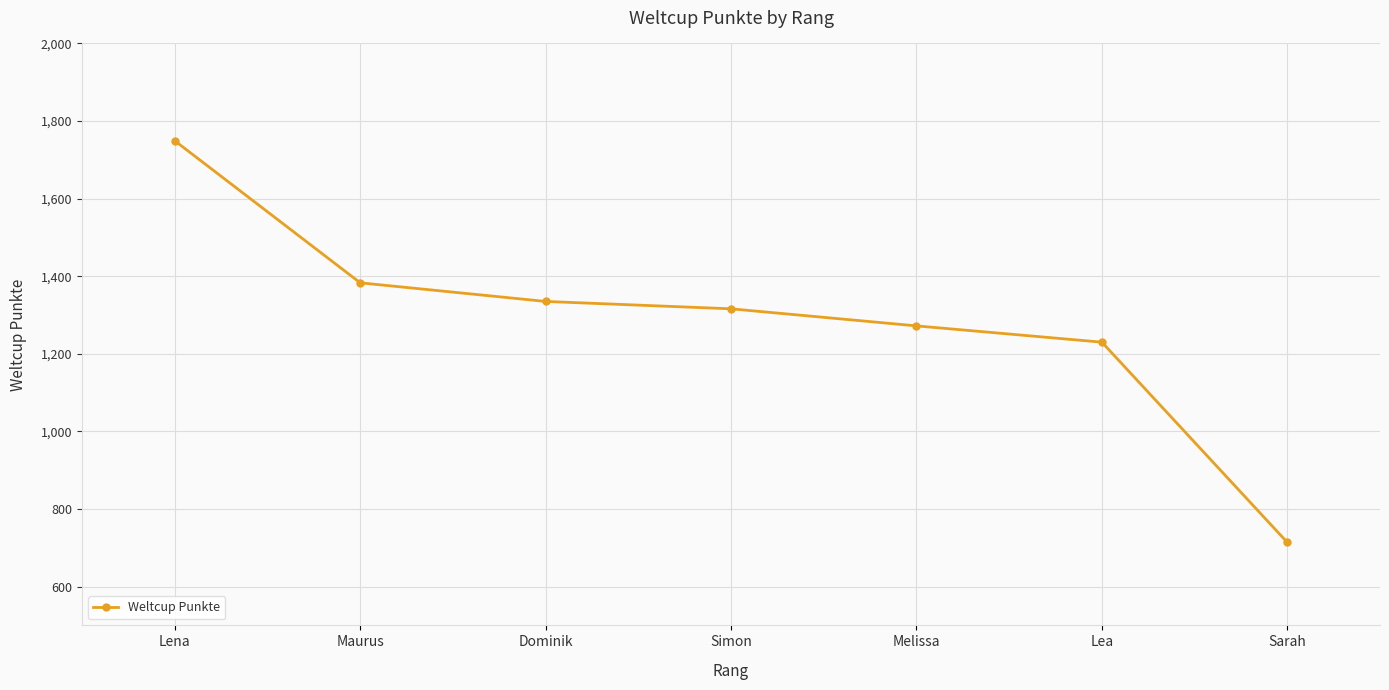

What is the sum of all values?

8999